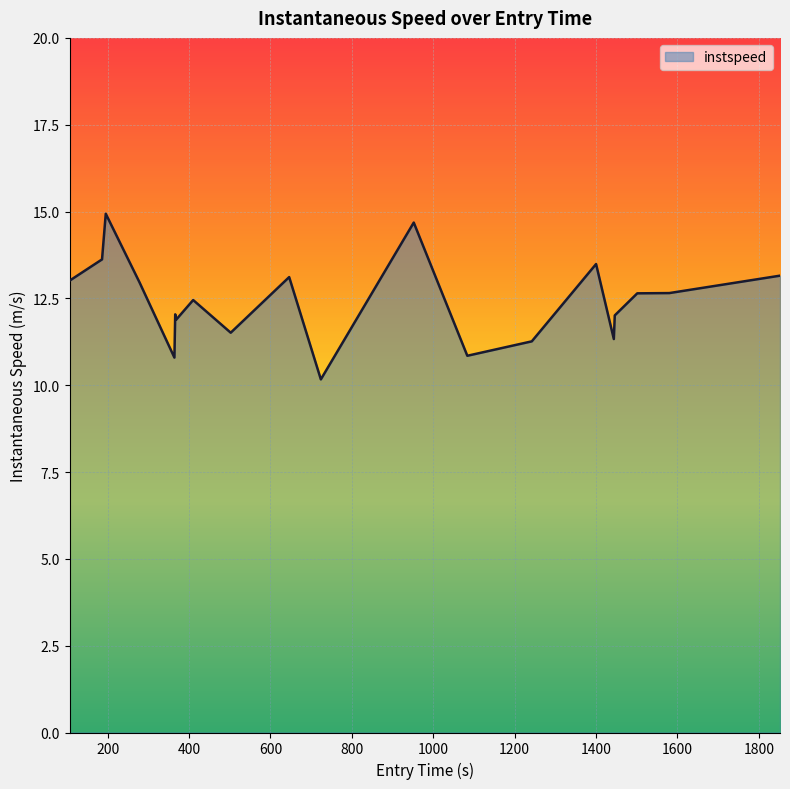

What is the difference between the maximum and second lowest values?

4.1